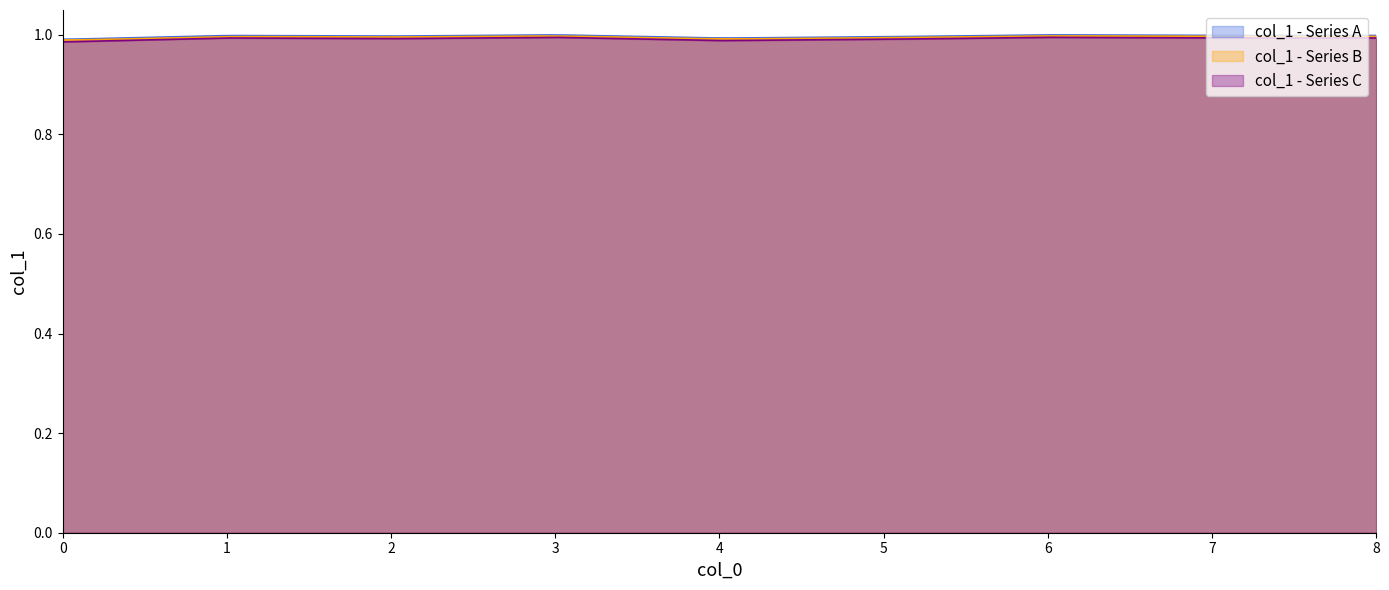

Reading right to left, extract all data points from this chart.

8=1.0	7=1.0	6=1.0	5=1.0	4=1.0	3=1.0	2=1.0	1=1.0	0=1.0